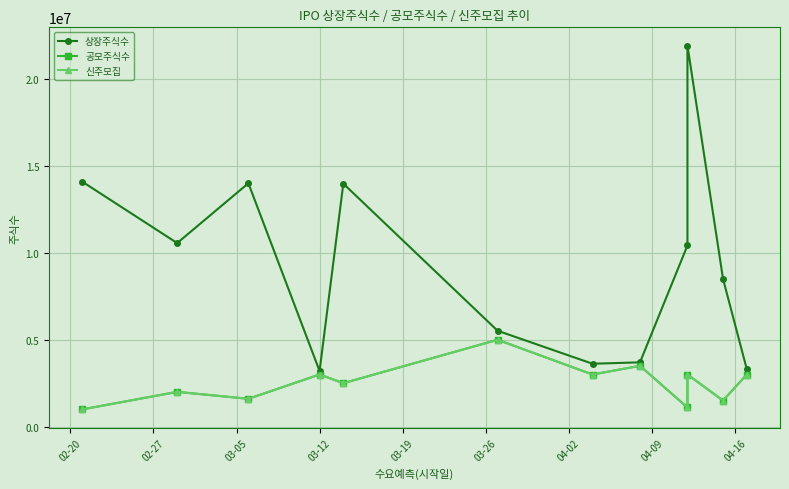

At which category does 신주모집 reach its first local peak?

02-27